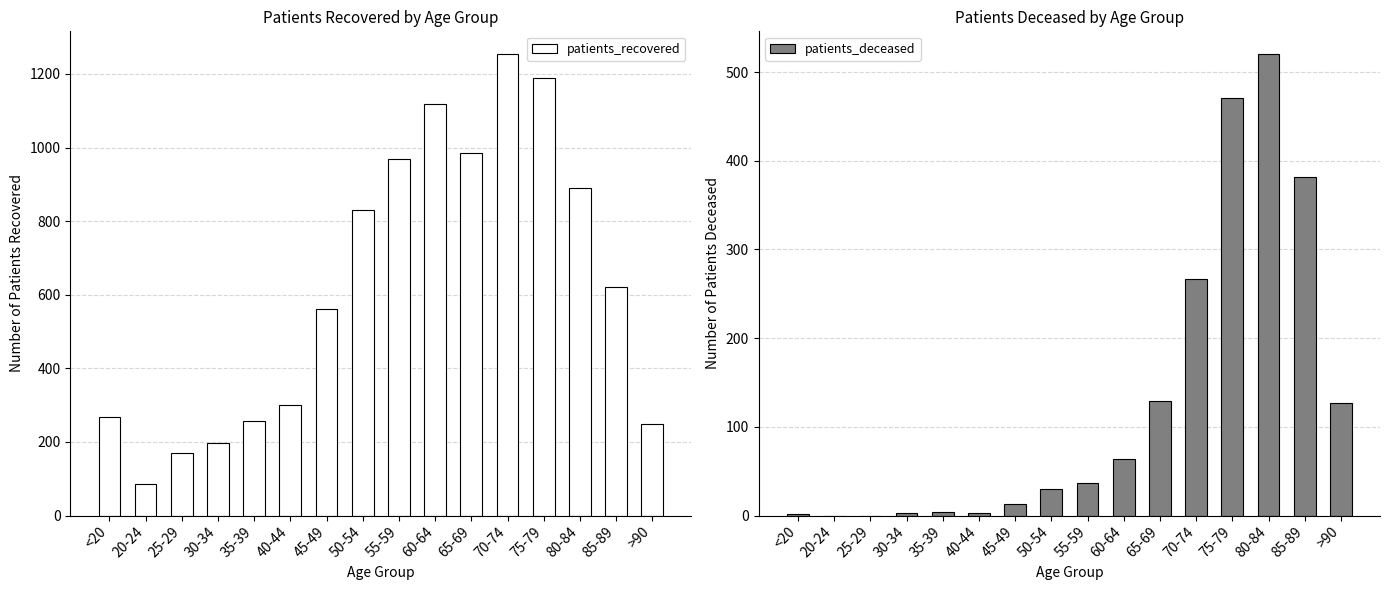

Is the value of patients_deceased at 45-49 greater than the value of patients_recovered at >90?

No